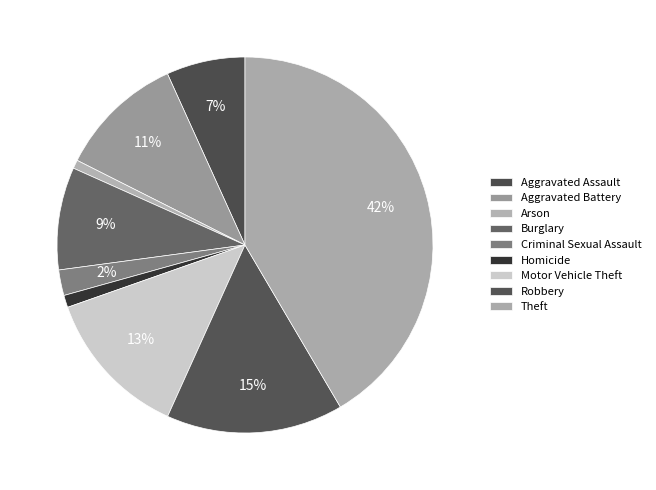

Is Motor Vehicle Theft the majority of the pie?

No